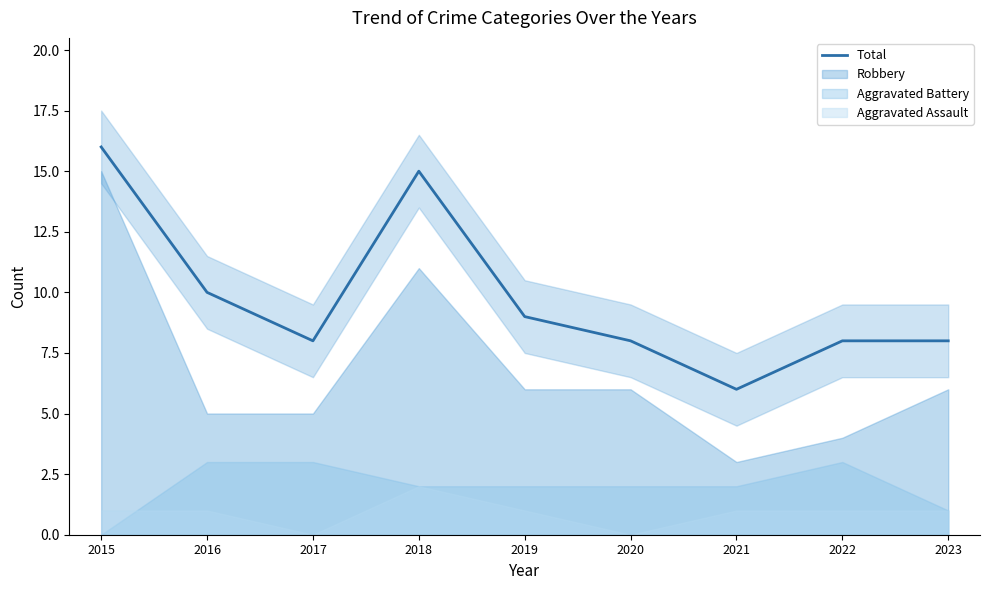

How many lines are shown in the chart?

1